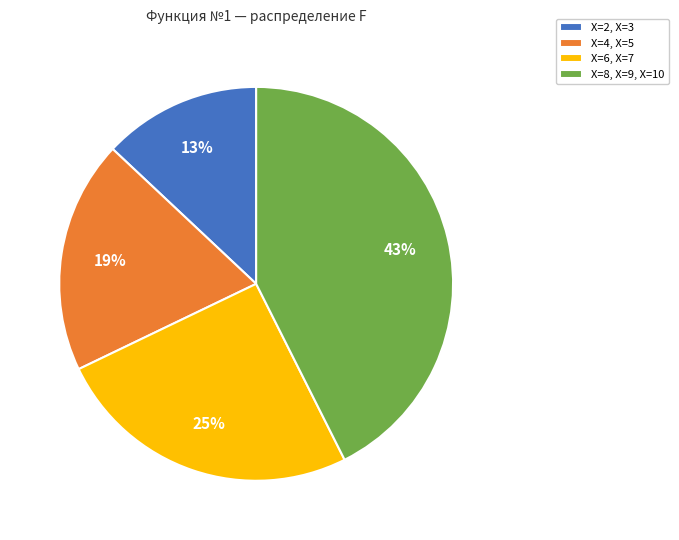

To the nearest percent, what is the difference between the largest and smallest slice percentages?

30%